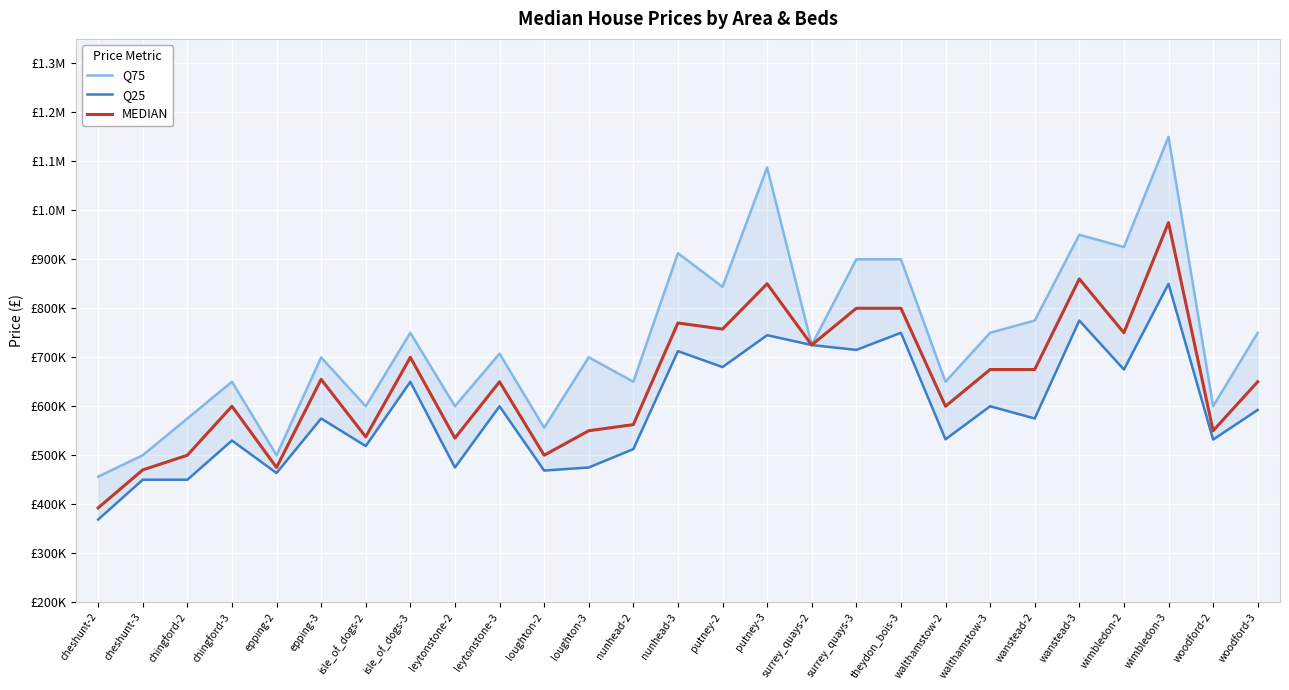

Which series has the widest spread of values?

Q75